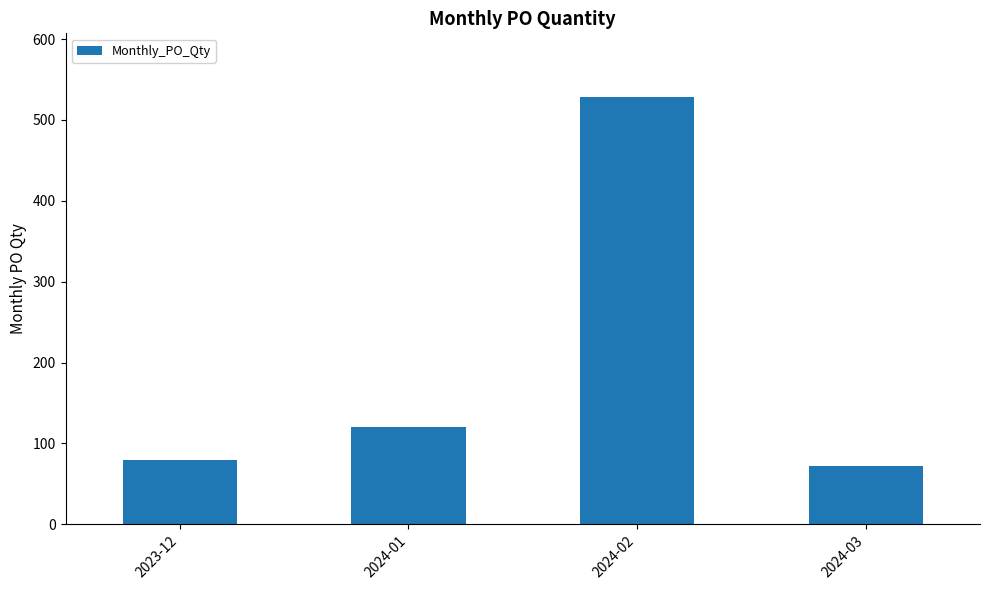

Is it true that the value at 2023-12 is 138?

False